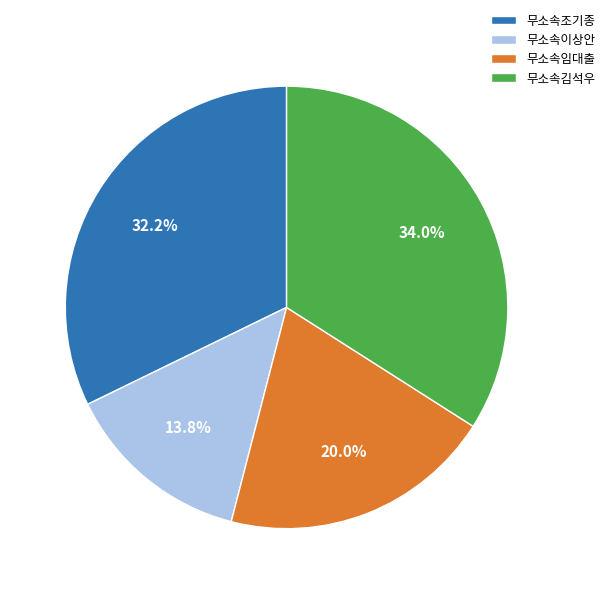

Rank the categories by value from lowest to highest.

무소속이상안, 무소속임대출, 무소속조기종, 무소속김석우